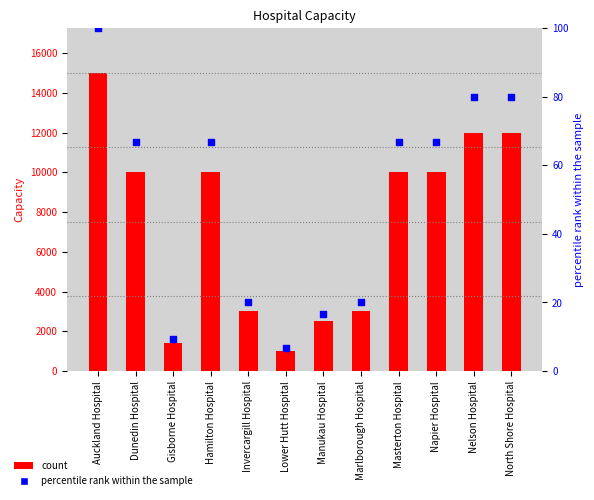

At which category is the sum across all series the highest?

Auckland Hospital